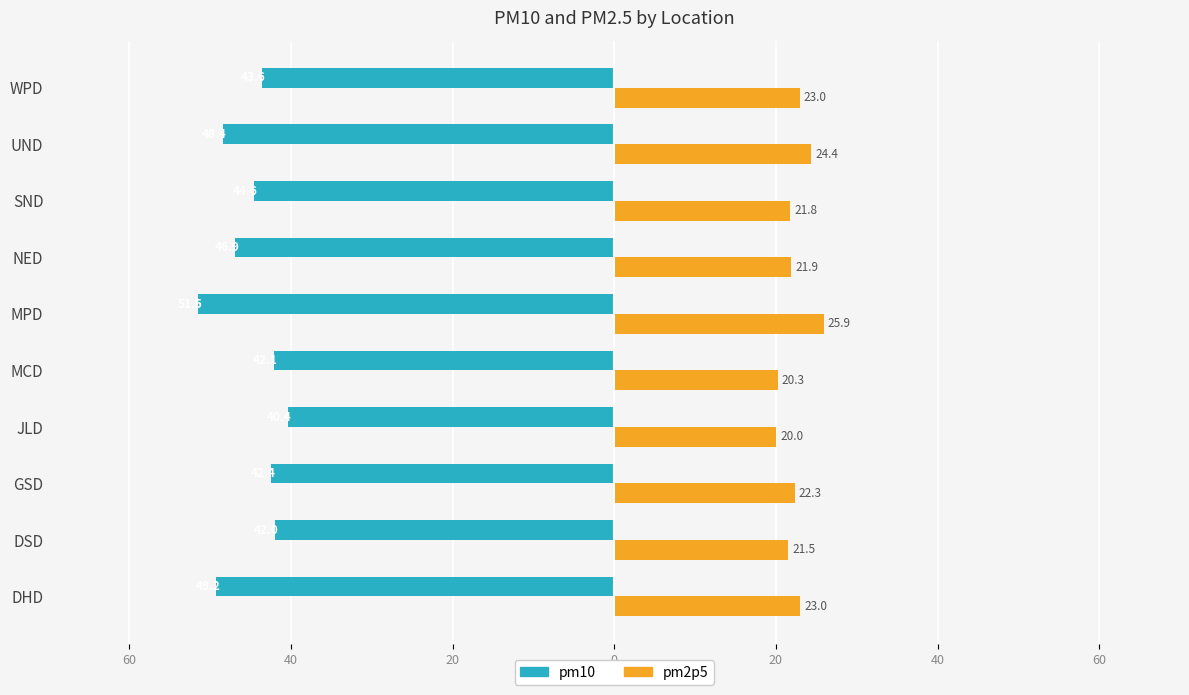

At how many categories does at least one series exceed 4?

10